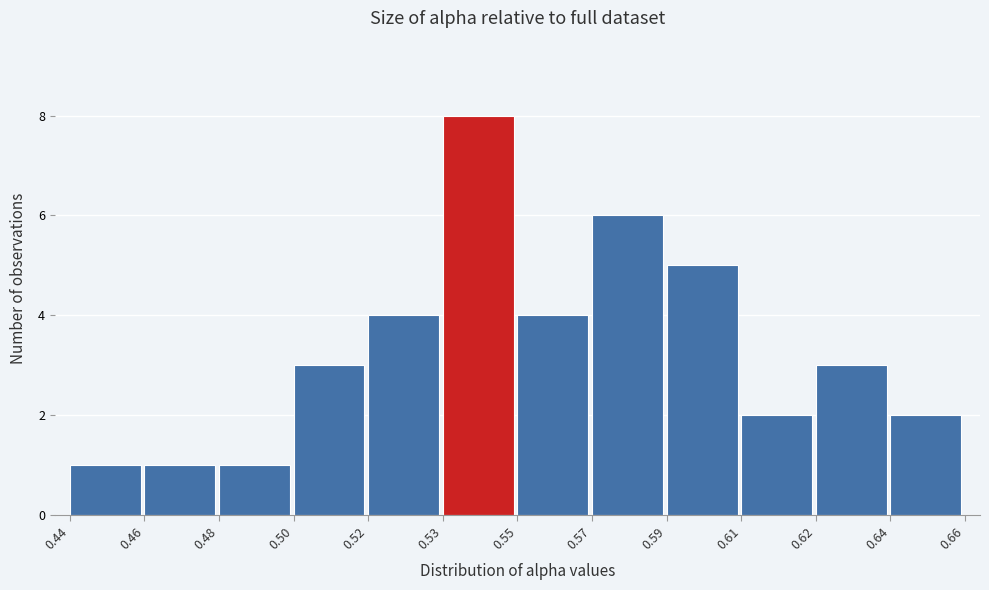

Reading left to right, what are all the values shown in this chart?

1	1	1	3	4	8	4	6	5	2	3	2